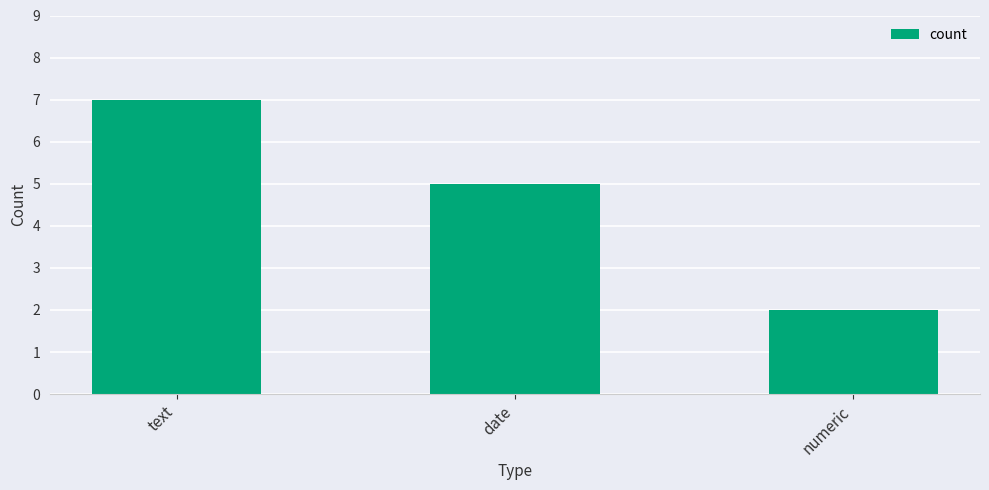

Count the values in the range 2 to 7.

3